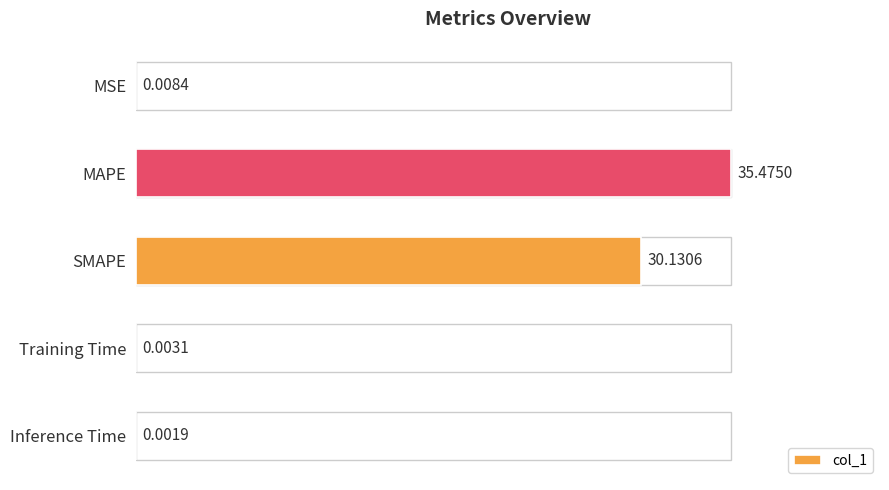

What is the sum of all values?

65.6